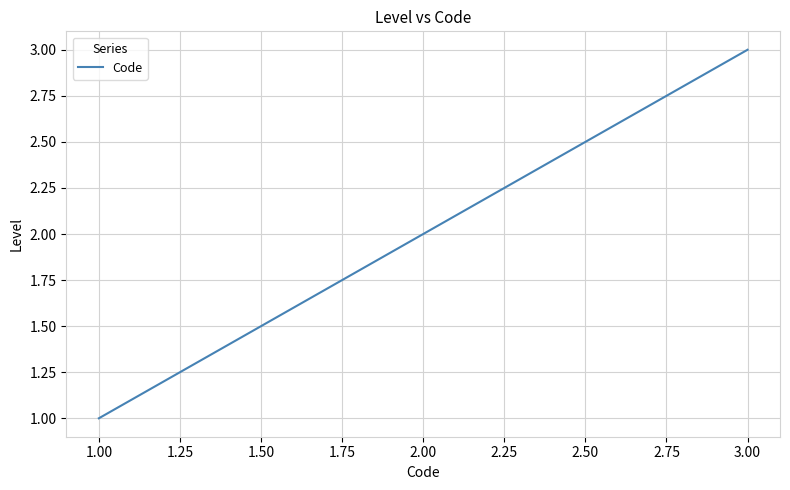

What is the sum of all values?

6